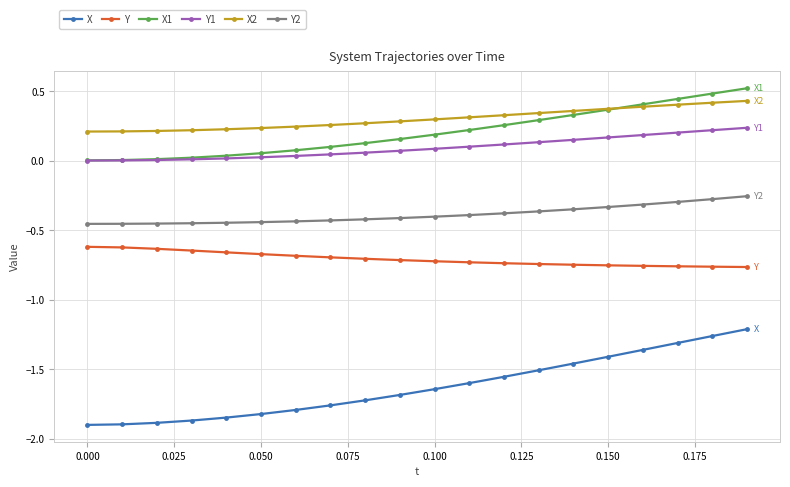

After their last crossing, which series has the higher values: X1 or X2?

X1